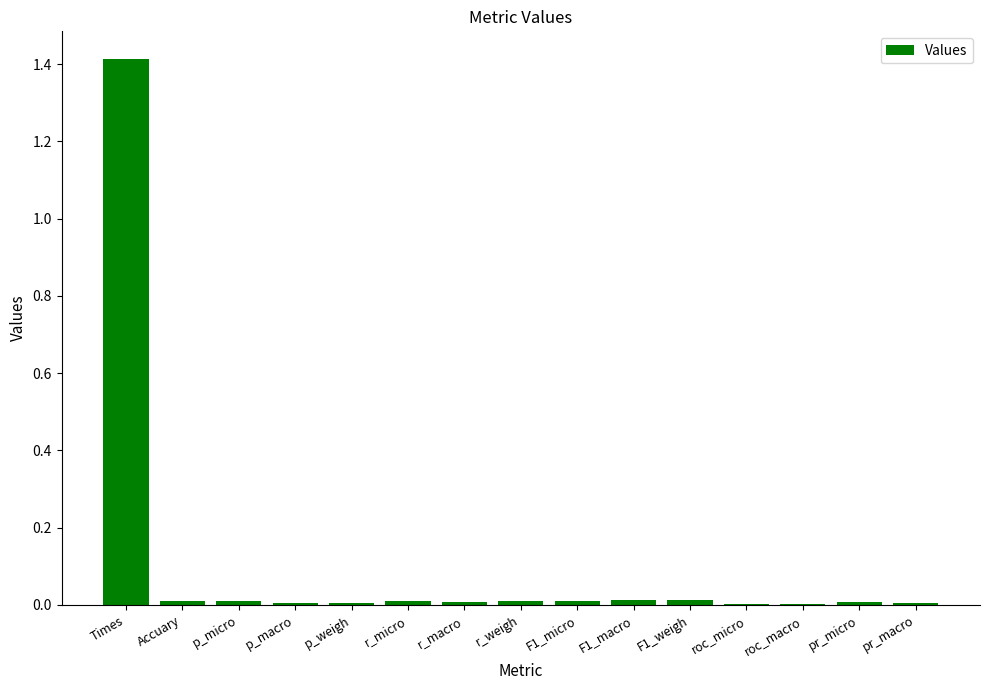

Is it true that the value at pr_micro is 0.0?

True